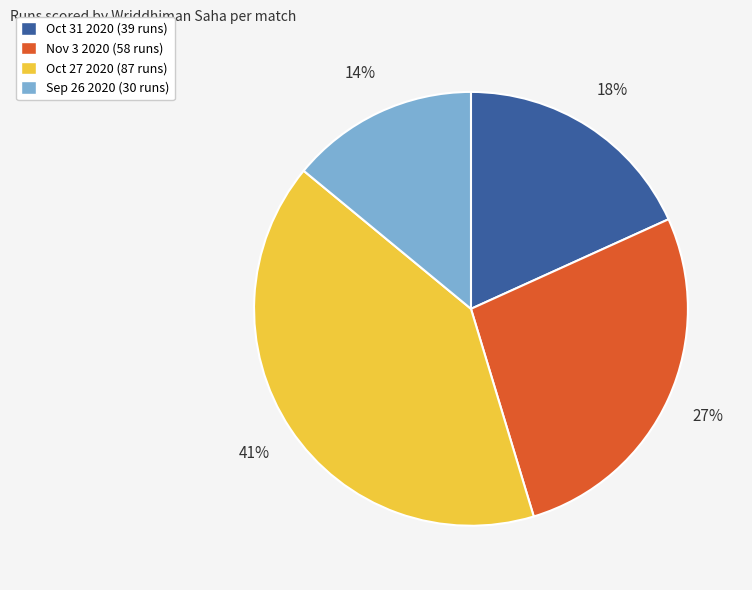

Count the number of slices in the pie.

4